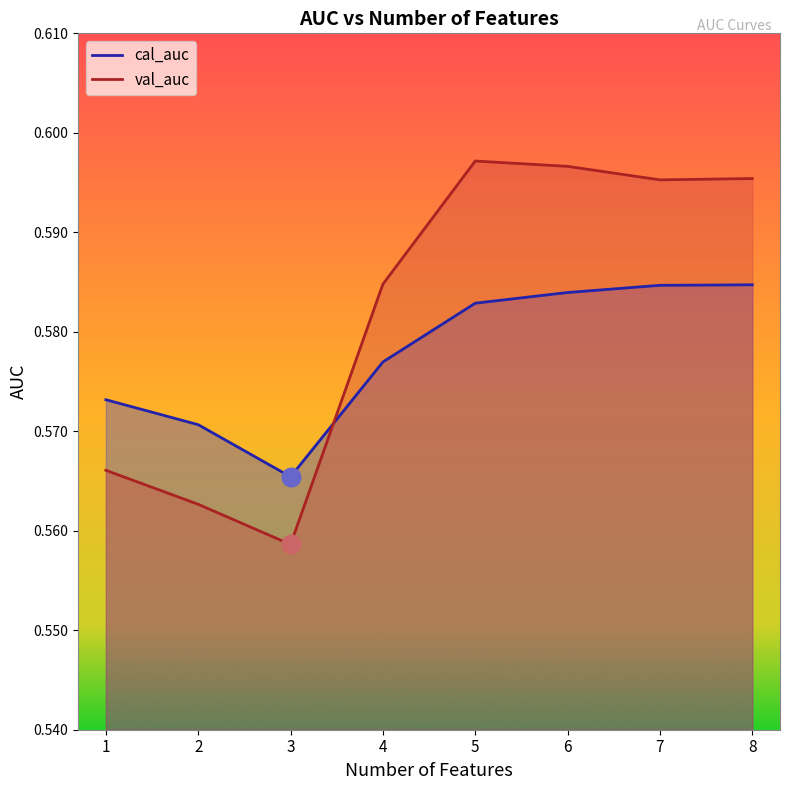

Is the value of cal_auc at 6 greater than the value of val_auc at 8?

No